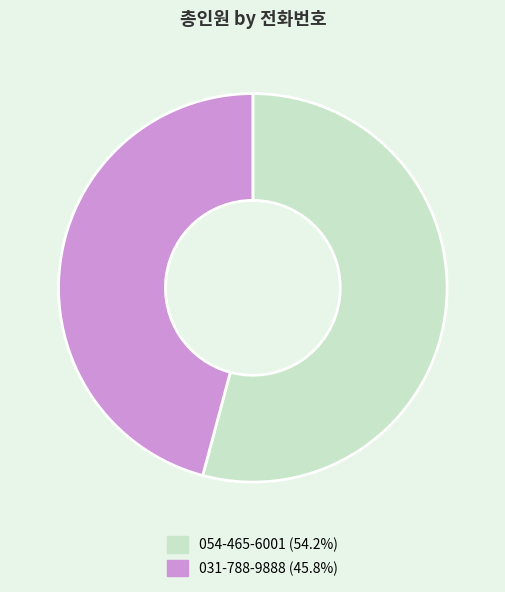

Is 031-788-9888 the majority of the pie?

No